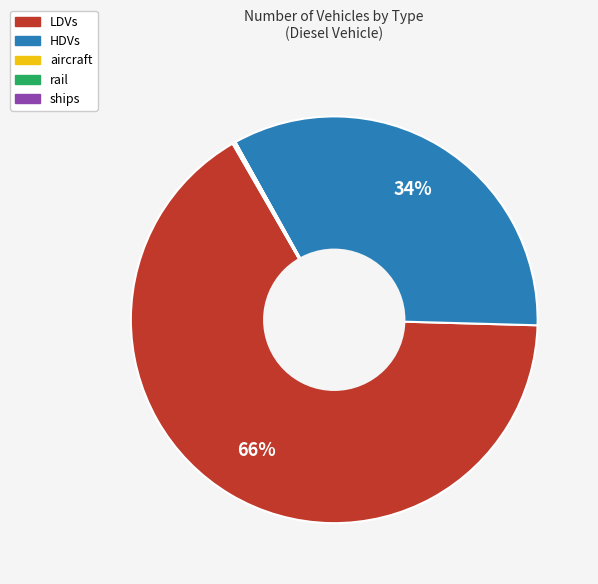

What is the majority slice?

LDVs